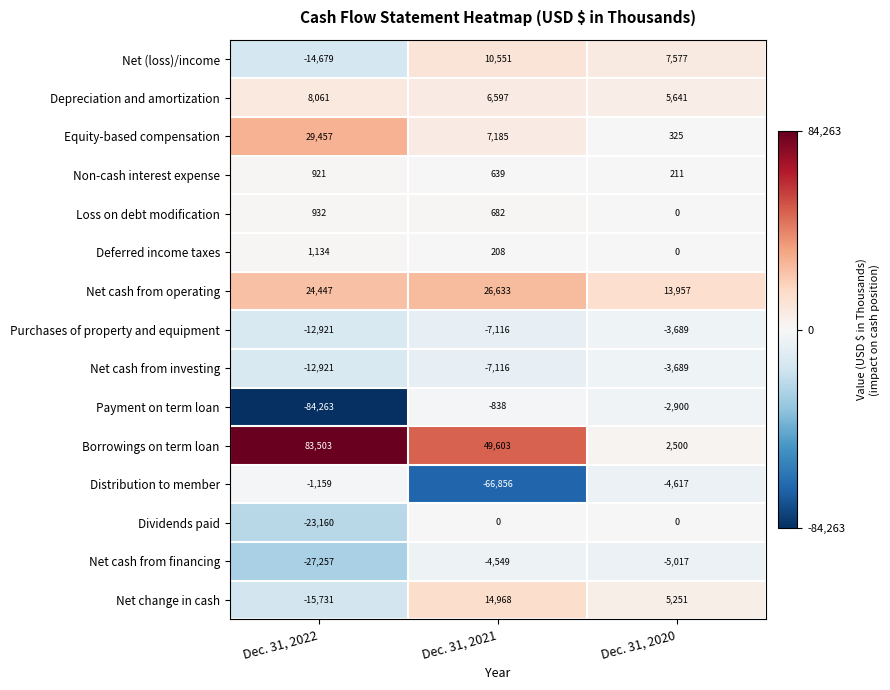

What is the average value of the Non-cash interest expense series?

590